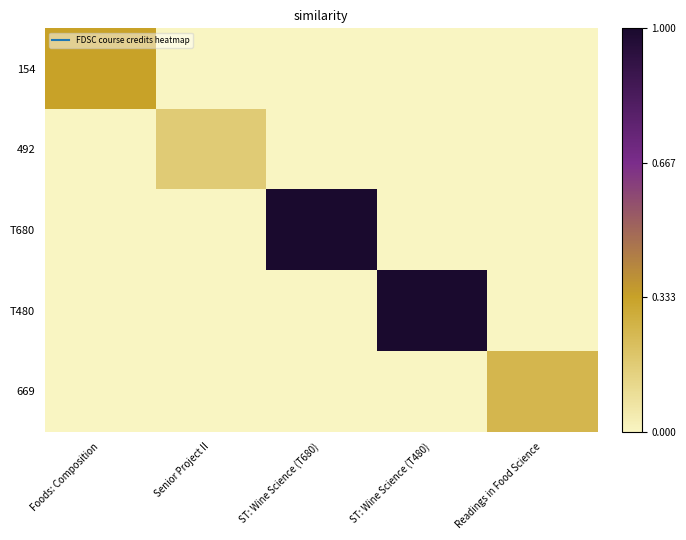

Reading left to right, what are all the values shown in this chart?

154: Foods: Composition=4	Senior Project II=0	ST: Wine Science (T680)=0	ST: Wine Science (T480)=0	Readings in Food Science=0
492: Foods: Composition=0	Senior Project II=2	ST: Wine Science (T680)=0	ST: Wine Science (T480)=0	Readings in Food Science=0
T680: Foods: Composition=0	Senior Project II=0	ST: Wine Science (T680)=12	ST: Wine Science (T480)=0	Readings in Food Science=0
T480: Foods: Composition=0	Senior Project II=0	ST: Wine Science (T680)=0	ST: Wine Science (T480)=12	Readings in Food Science=0
669: Foods: Composition=0	Senior Project II=0	ST: Wine Science (T680)=0	ST: Wine Science (T480)=0	Readings in Food Science=3